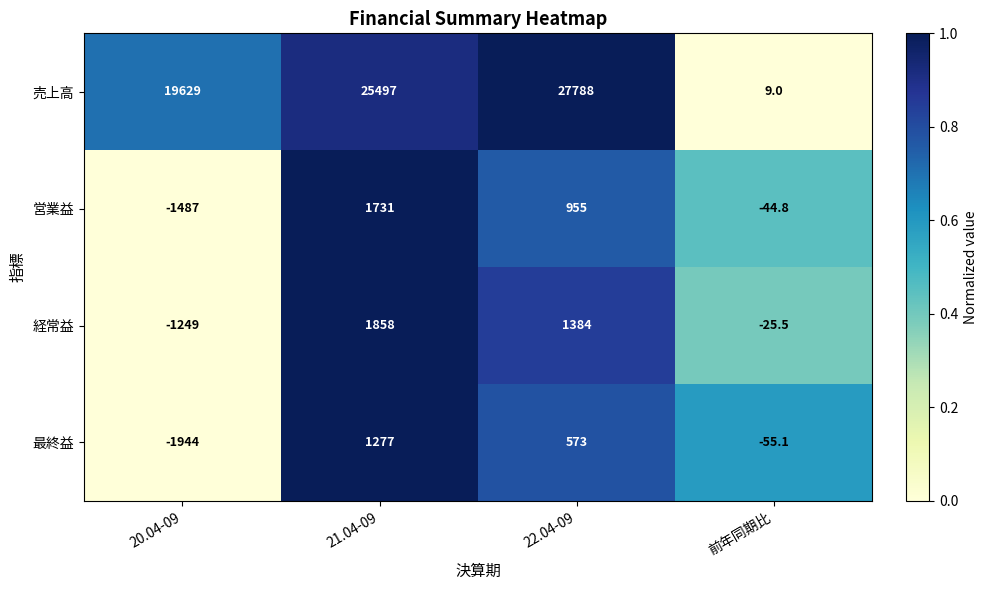

At how many categories does at least one series exceed 0?

4